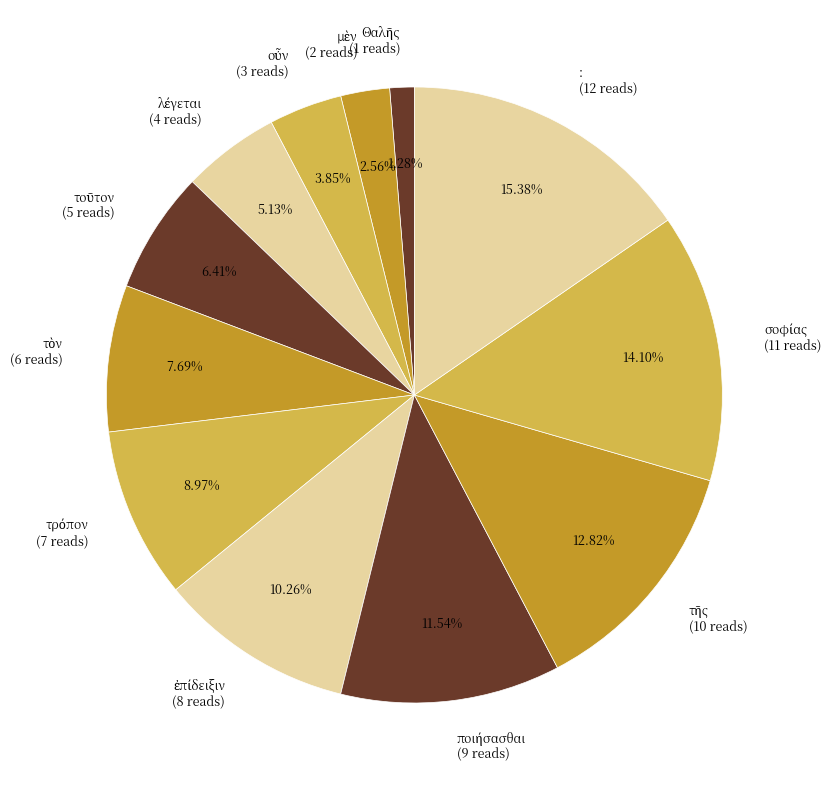

How many slices are in this pie chart?

12